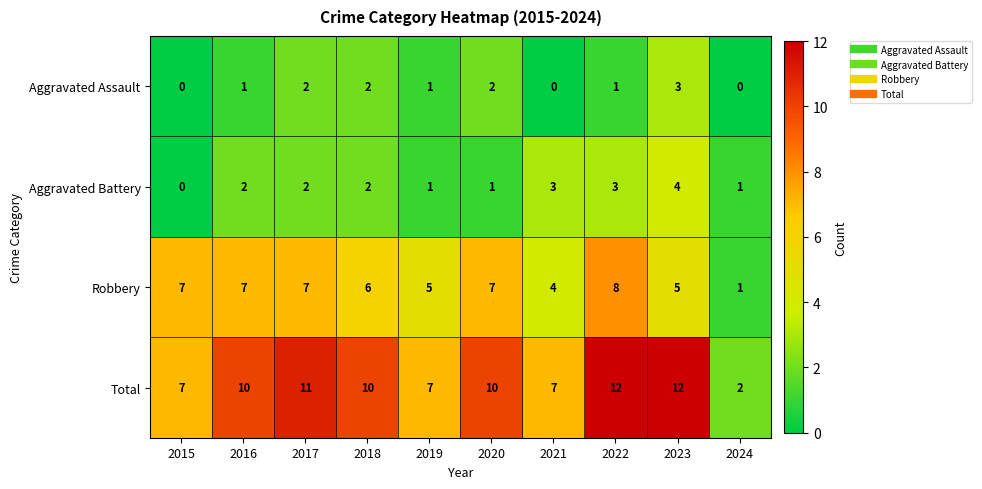

Is it true that Aggravated Assault equals 1 at 2019?

True